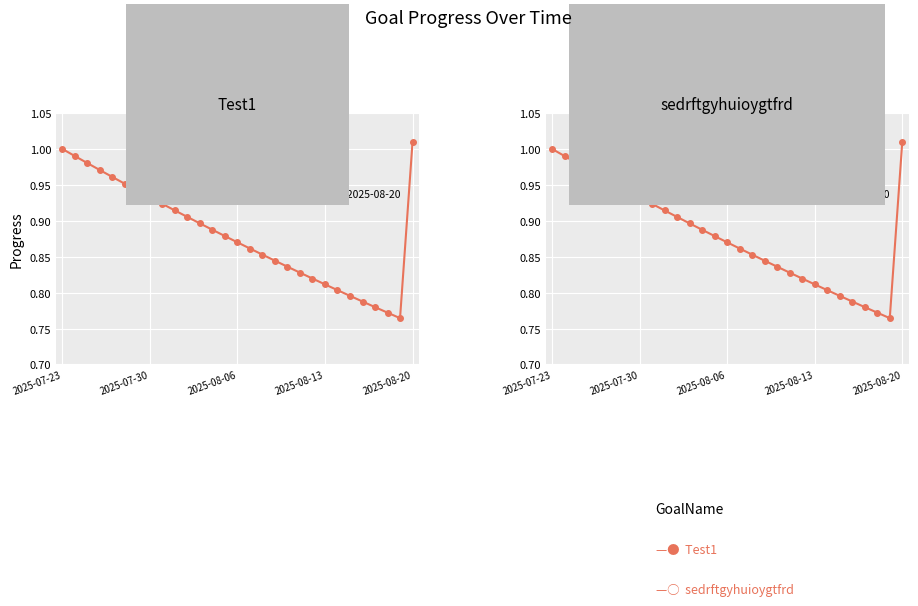

Between 2025-07-23 and 2025-08-20, which is larger?

2025-07-23